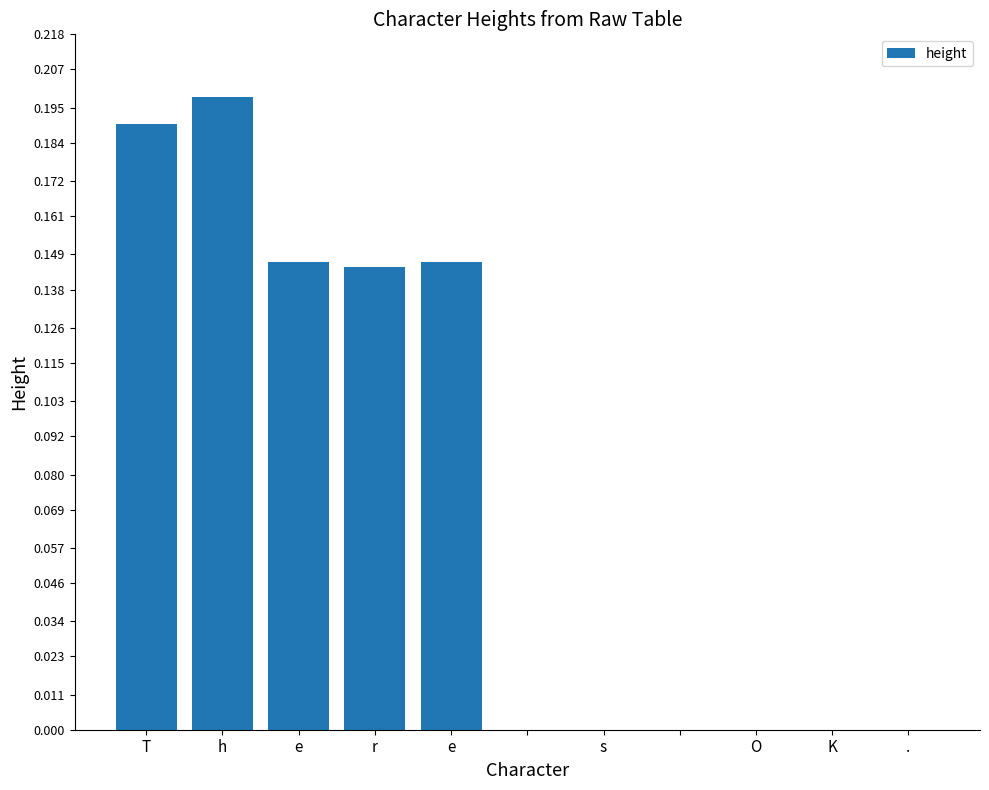

What is the sum of all values?

0.8